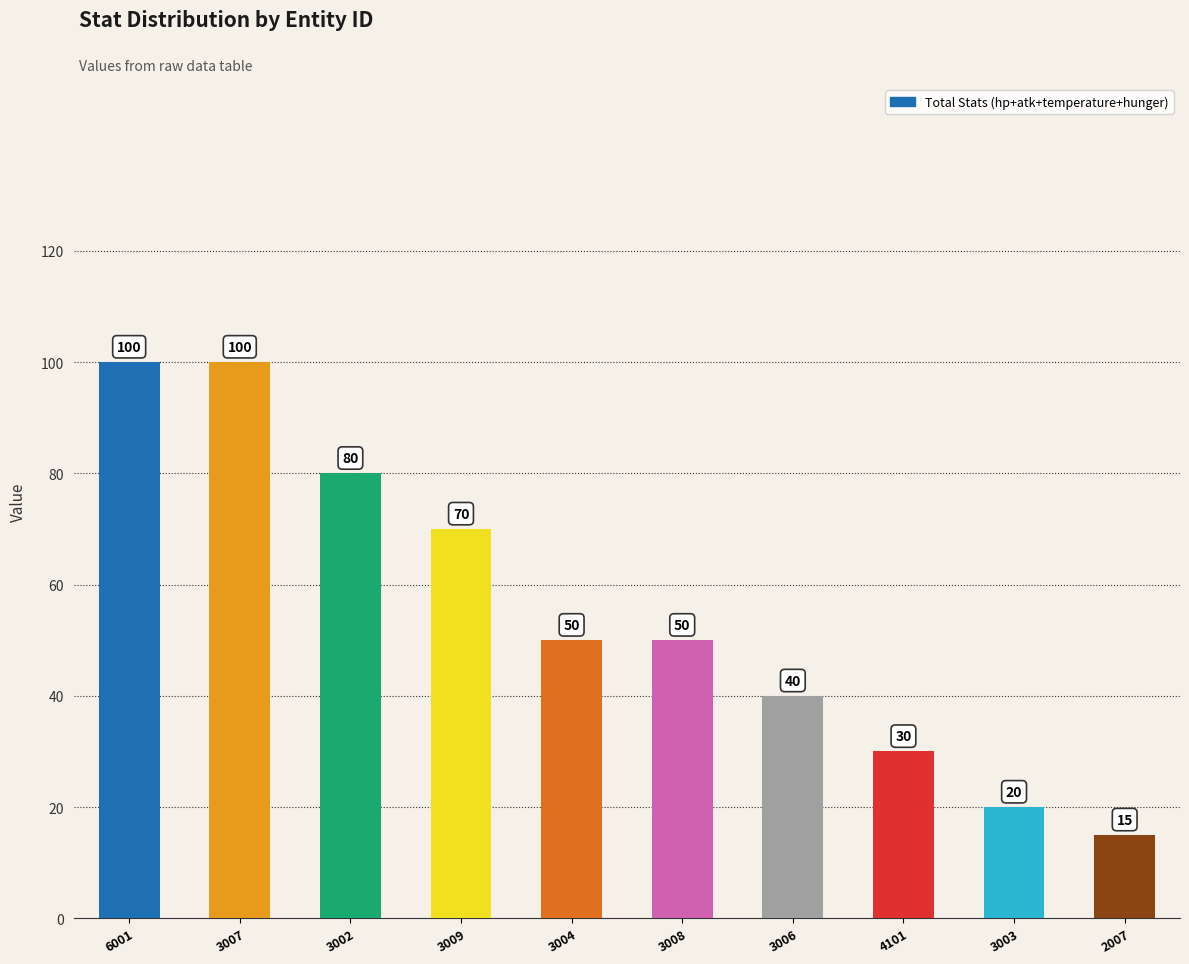

What position from the left is 3009?

4